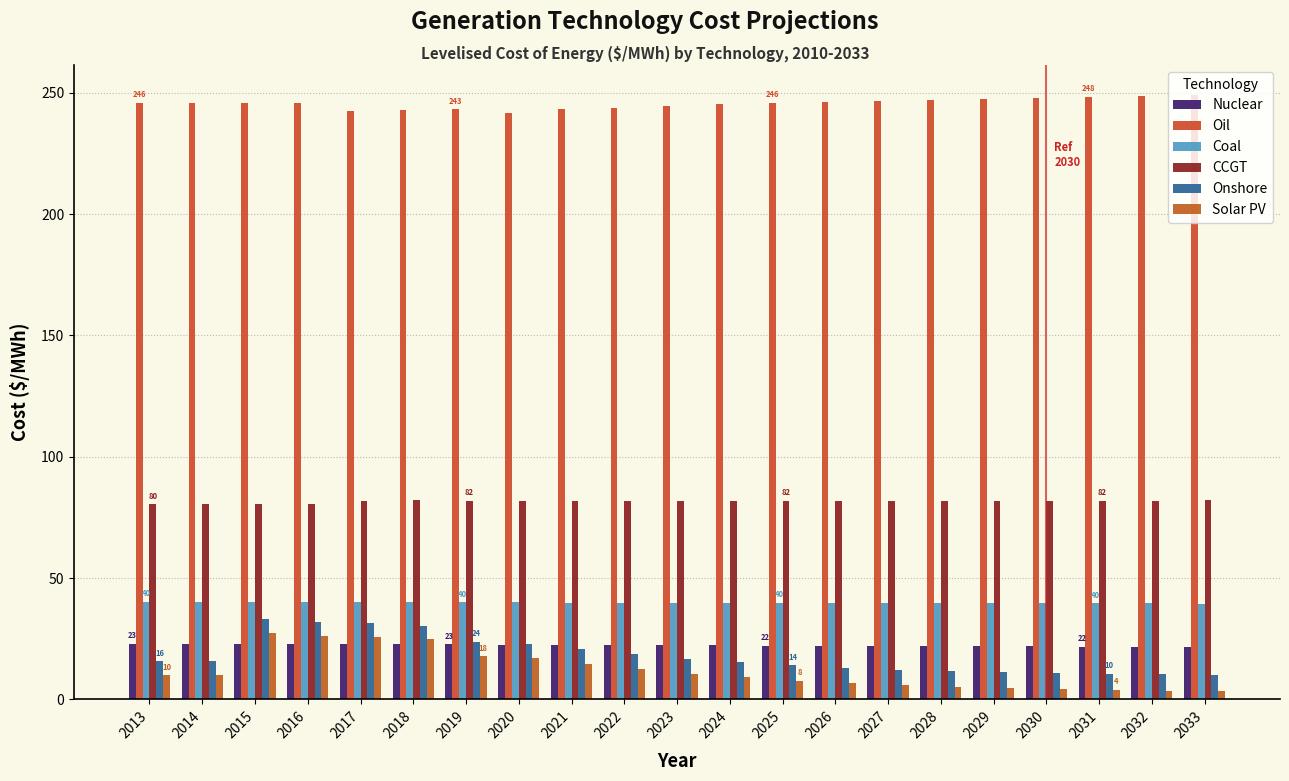

Does the chart contain stacked bars?

No